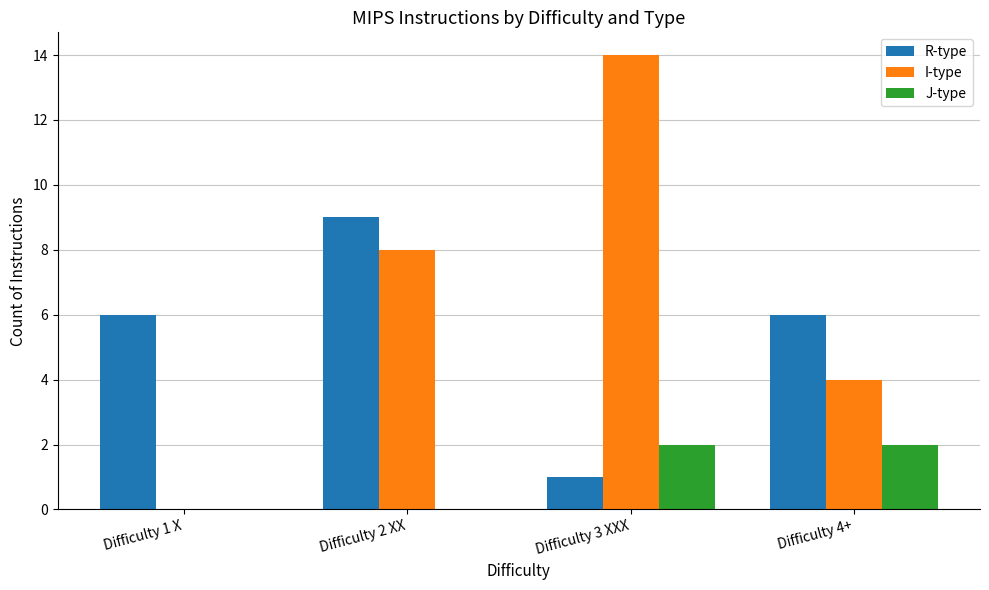

Reading left to right, list all the values displayed in this chart.

R-type: 6	9	1	6
I-type: 0	8	14	4
J-type: 0	0	2	2